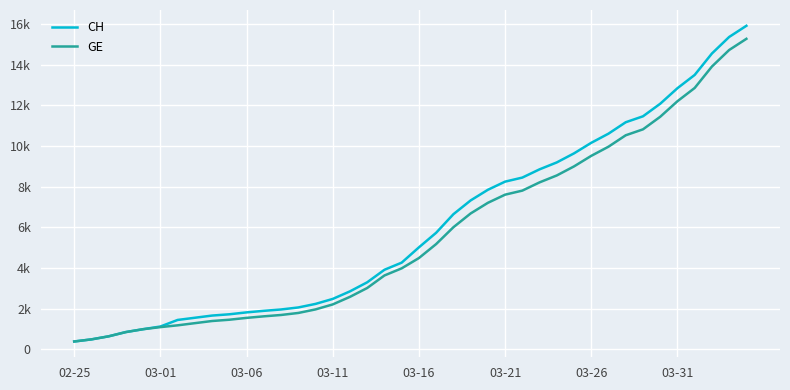

What are all the series names shown in the legend?

CH, GE